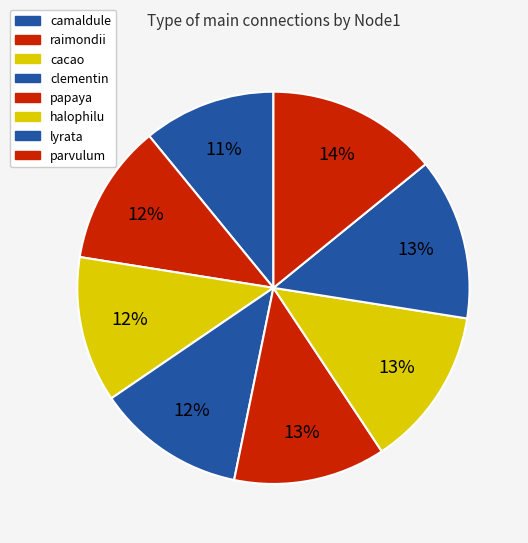

Rank the categories by value from lowest to highest.

camaldule, raimondii, cacao, clementin, papaya, halophilu, lyrata, parvulum